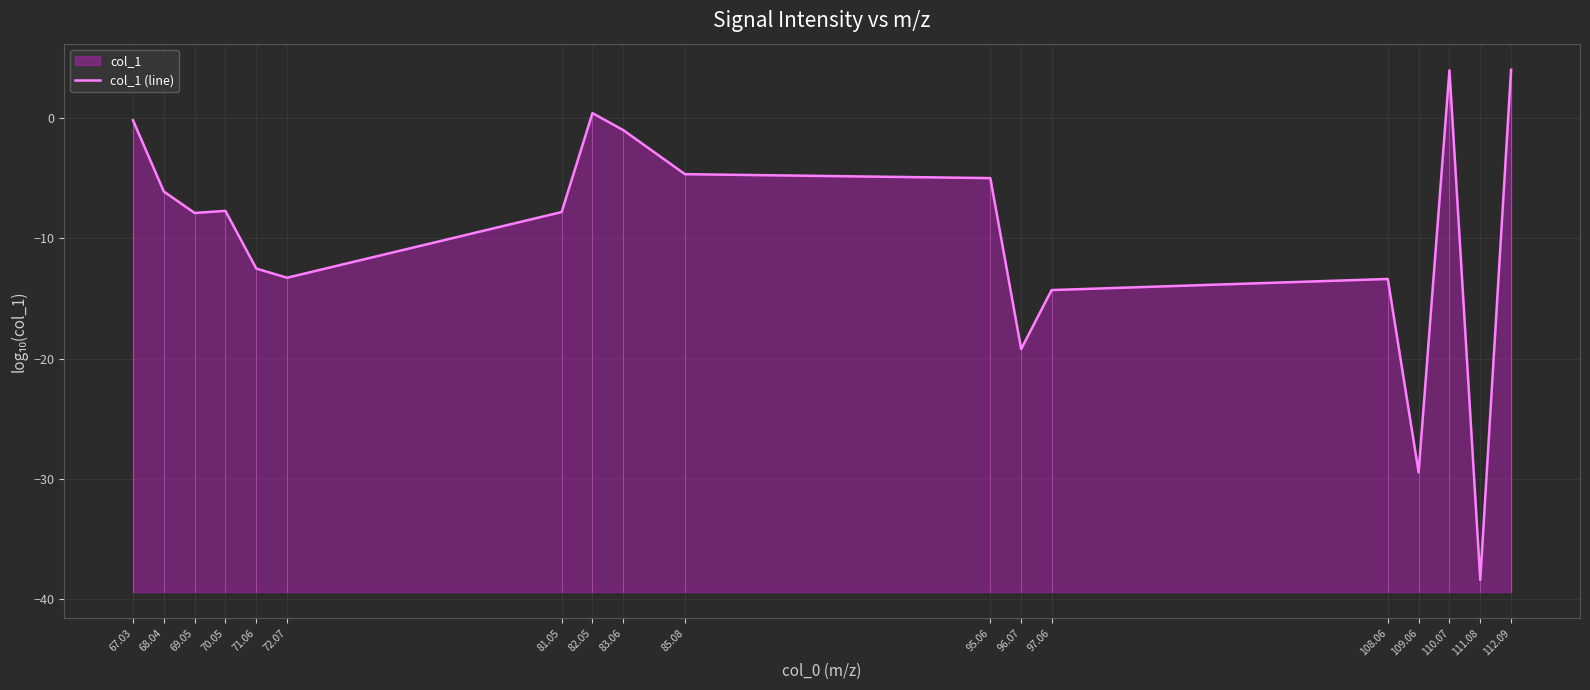

What is the value of the 1st point from the left?

-0.2